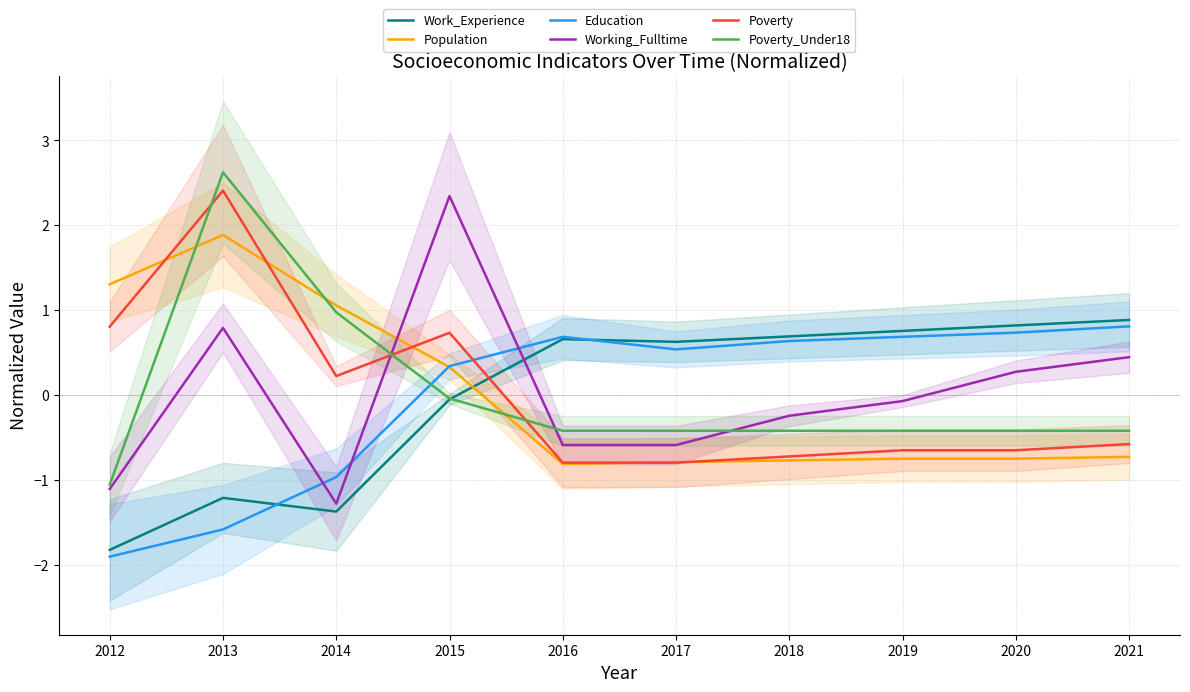

At which category does Poverty reach its first local peak?

2013